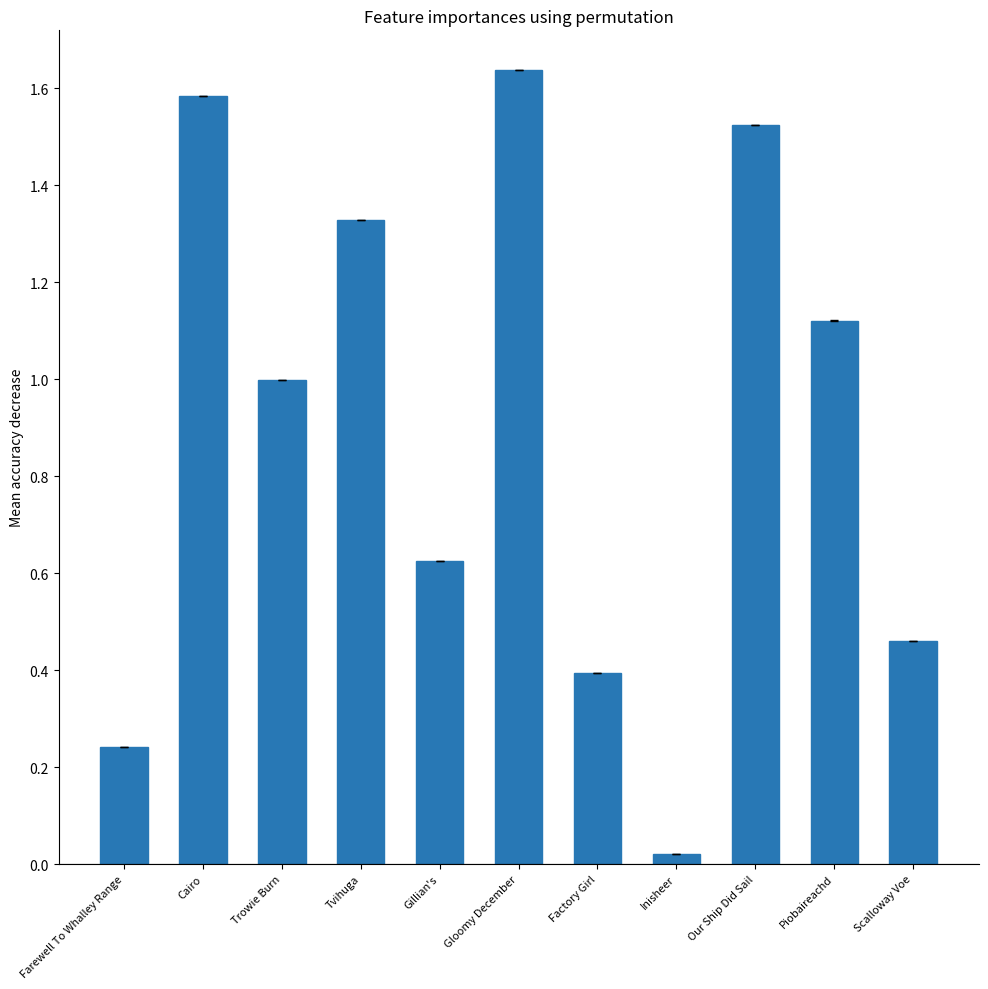

What is the change in value from Gillian's to Gloomy December?

+1.0